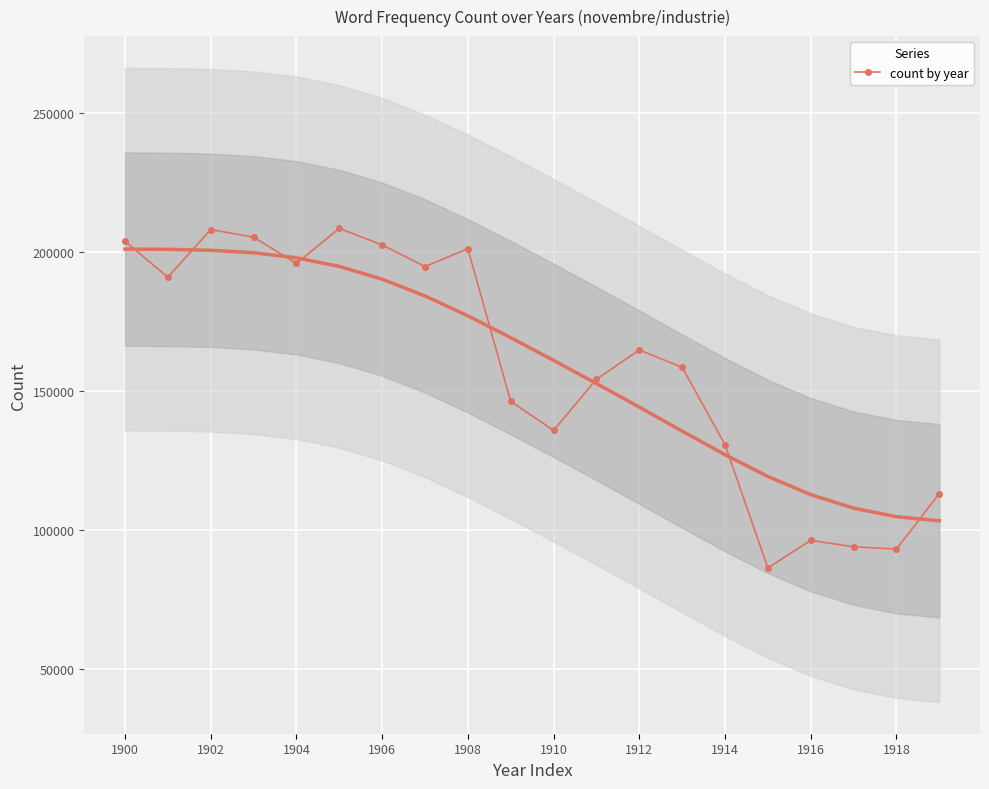

What is the highest value of the count by year series?

208482